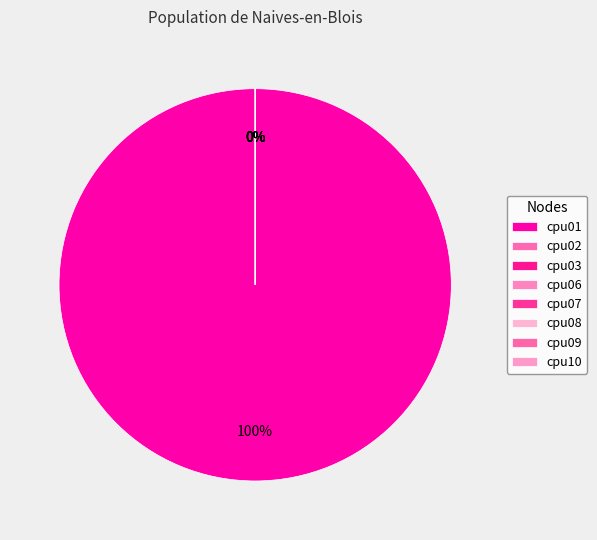

Count the number of slices in the pie.

8